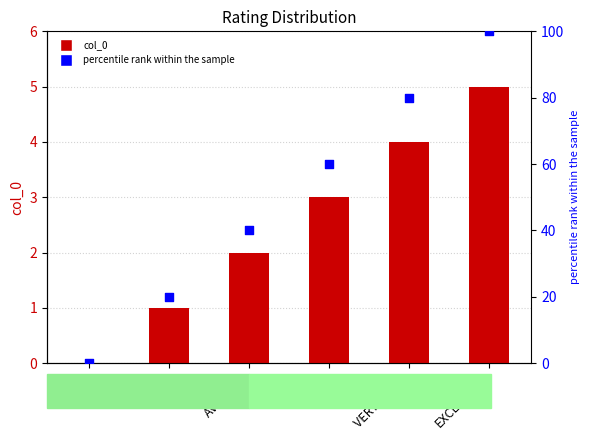

Is the value of col_0 at GOOD greater than the value of percentile rank within the sample at FAIR?

No